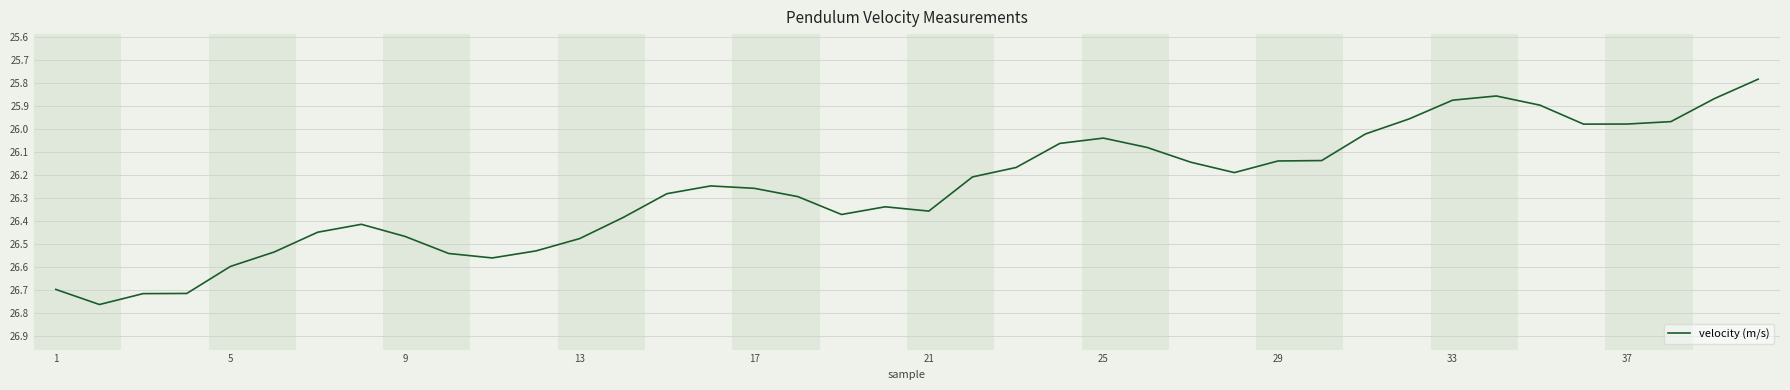

What is the difference between the maximum and minimum values?

1.0